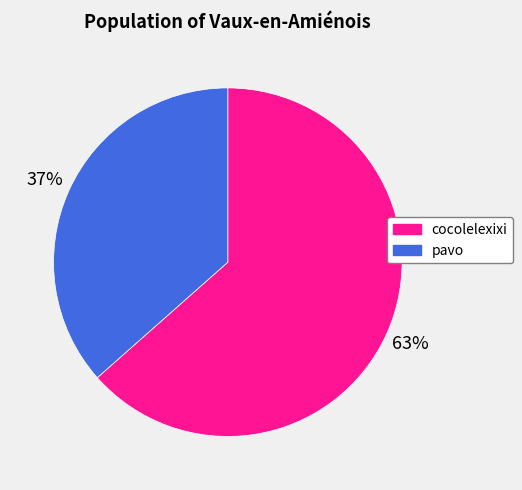

How many slices are in this pie chart?

2